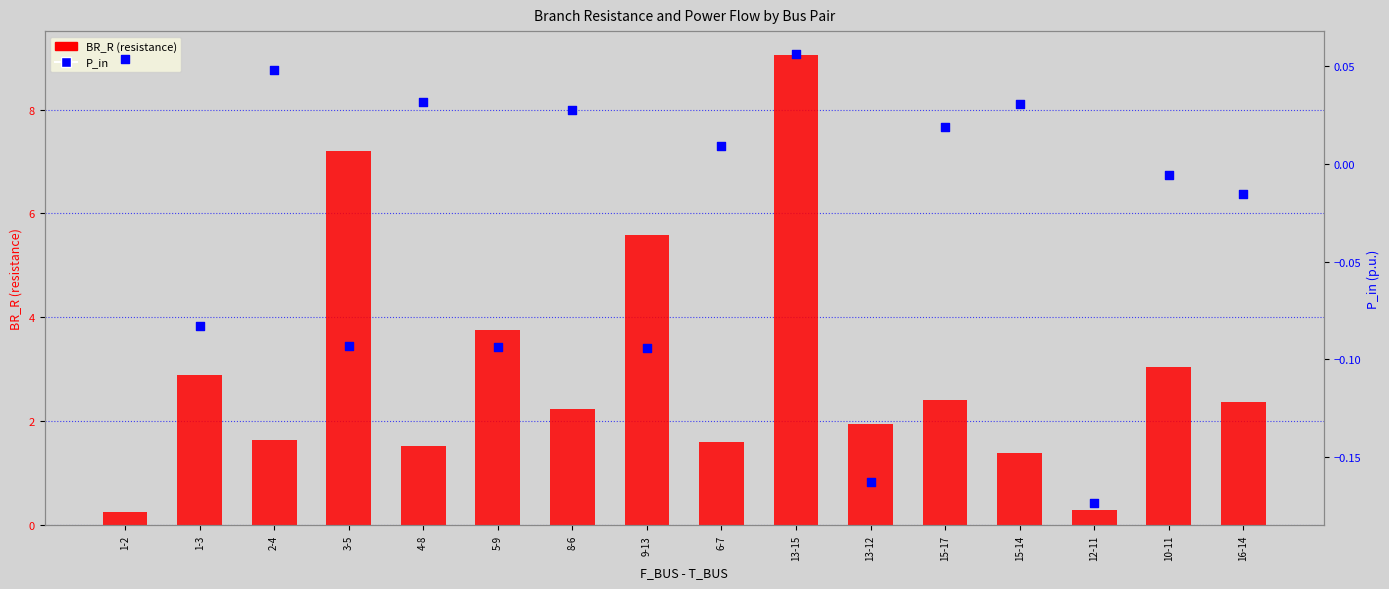

What is the total value across all series at 1-3?

2.8